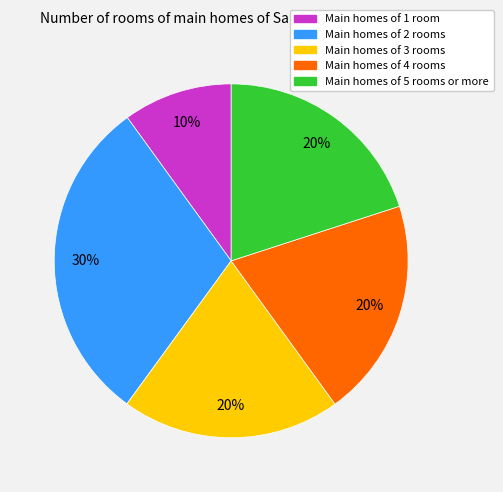

How many slices are in this pie chart?

5